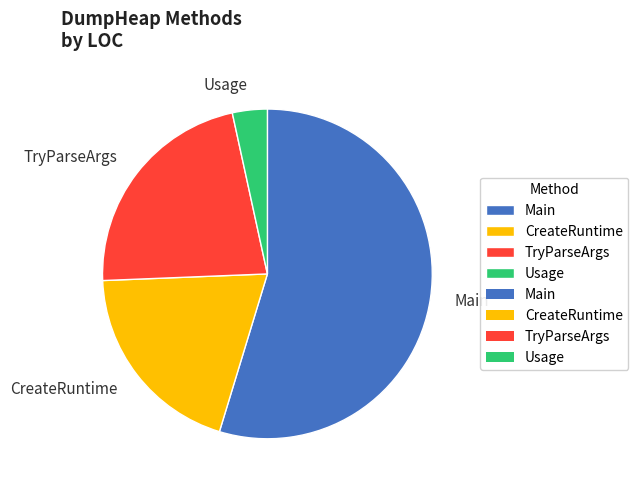

What is the ratio of the value at TryParseArgs to the value at Main?

0.4